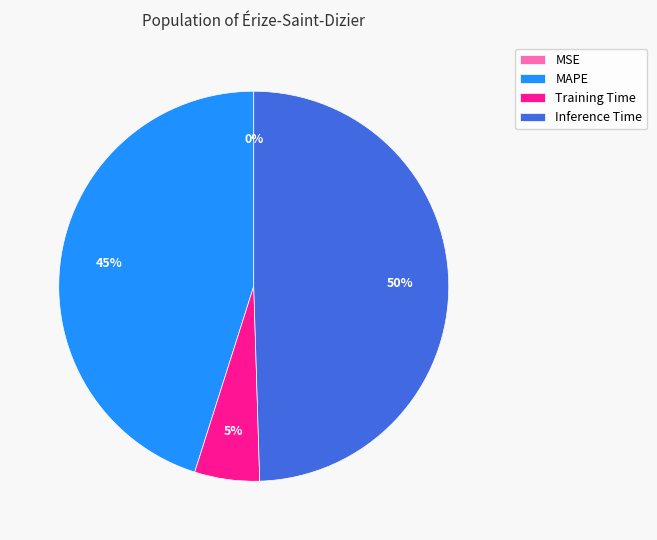

To the nearest percent, what is the difference between the largest and smallest slice percentages?

50%